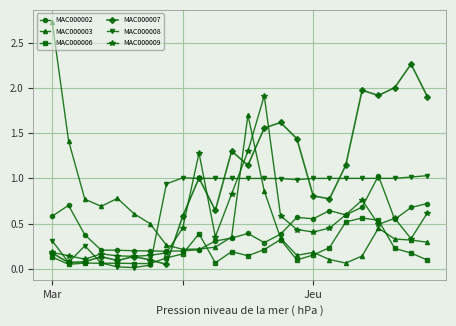

Which series has the largest range (max minus min)?

MAC000003